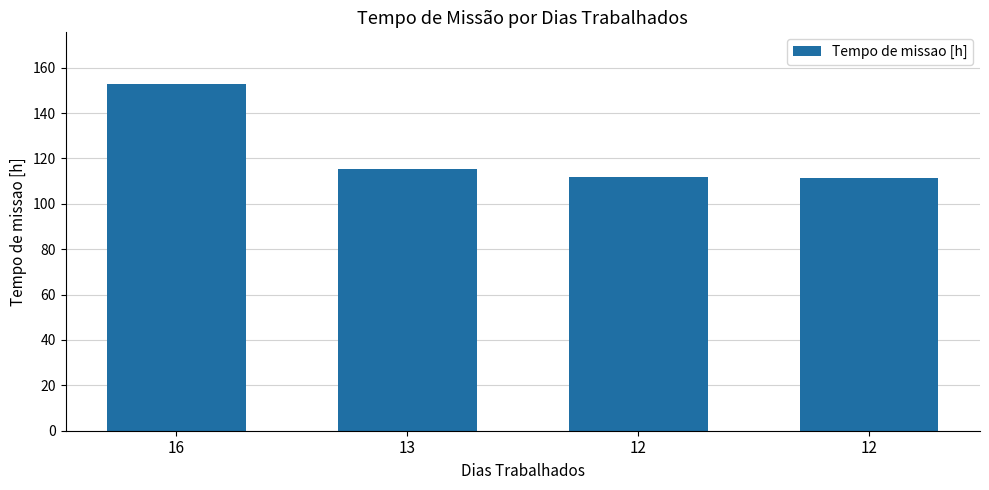

How many bars are there in total?

4